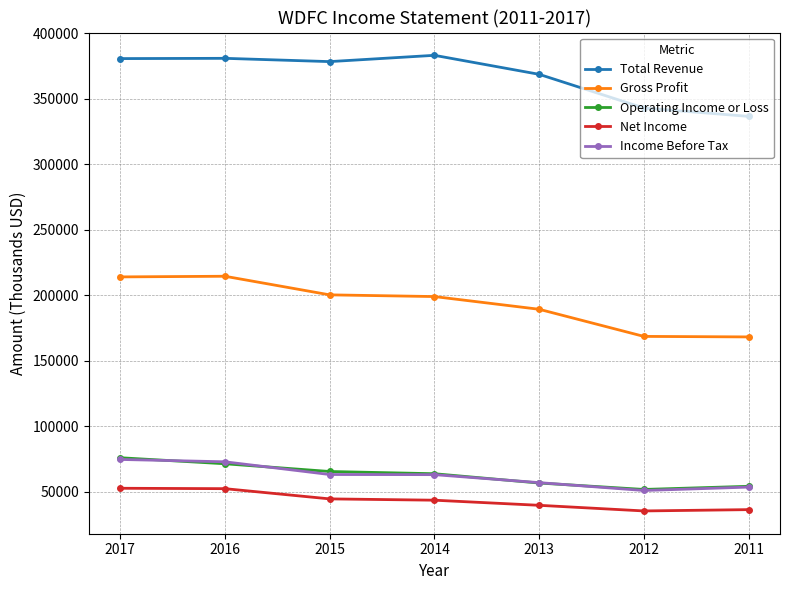

What is the spread (max minus min) of values at 2016?

328400